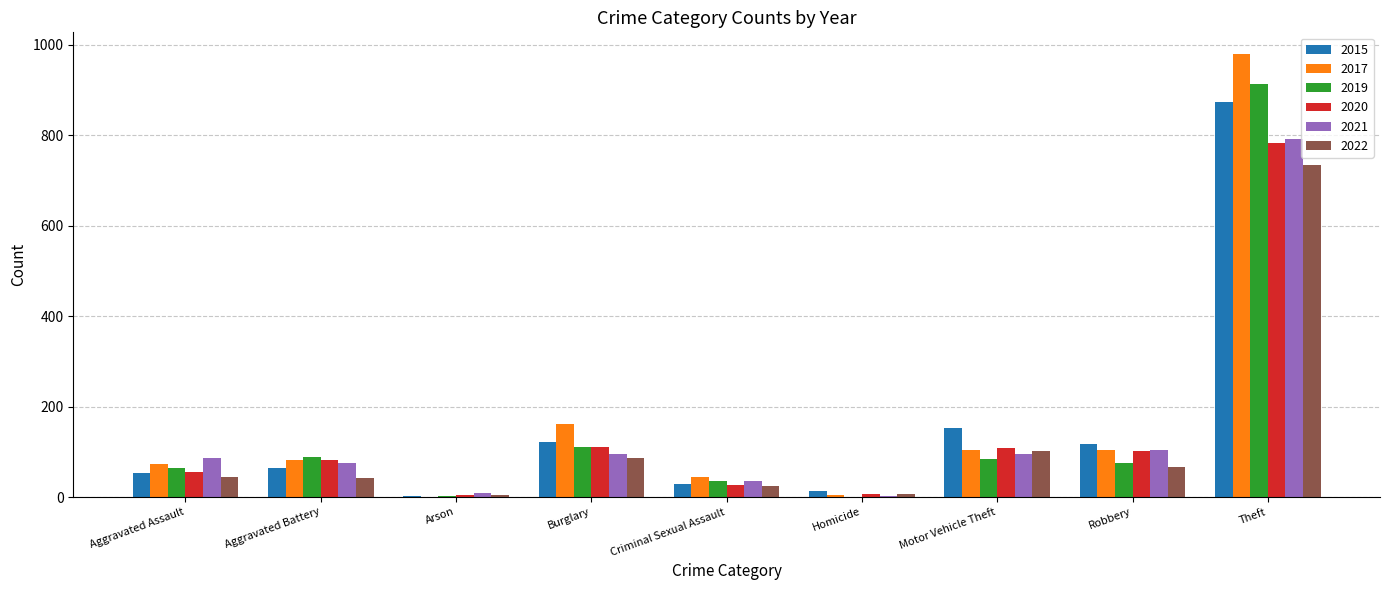

Is it true that 2019 equals 110 at Burglary?

True